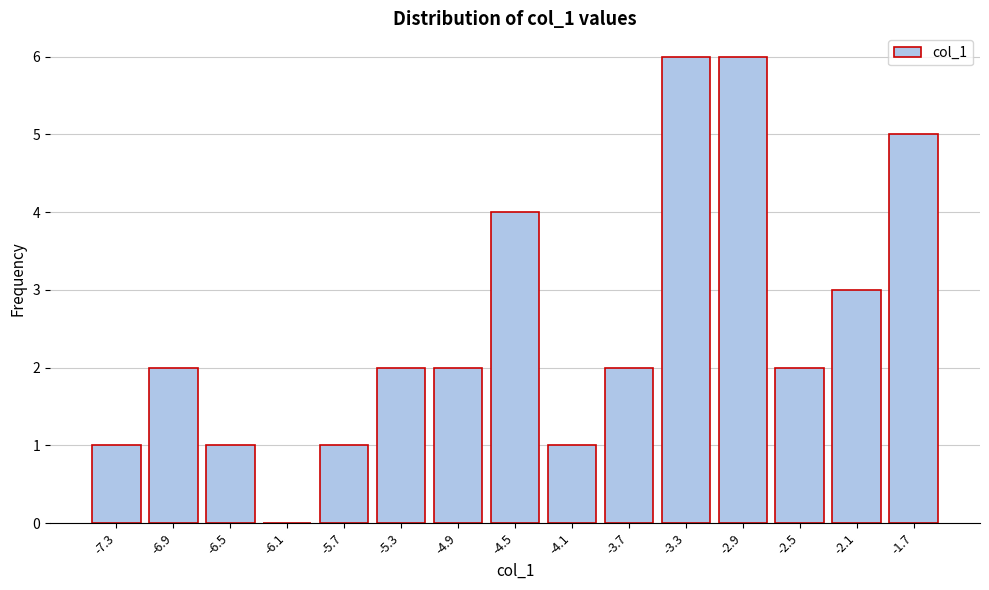

Reading left to right, extract all data points from this chart.

-7.3=1	-6.9=2	-6.5=1	-6.1=0	-5.7=1	-5.3=2	-4.9=2	-4.5=4	-4.1=1	-3.7=2	-3.3=6	-2.9=6	-2.5=2	-2.1=3	-1.7=5